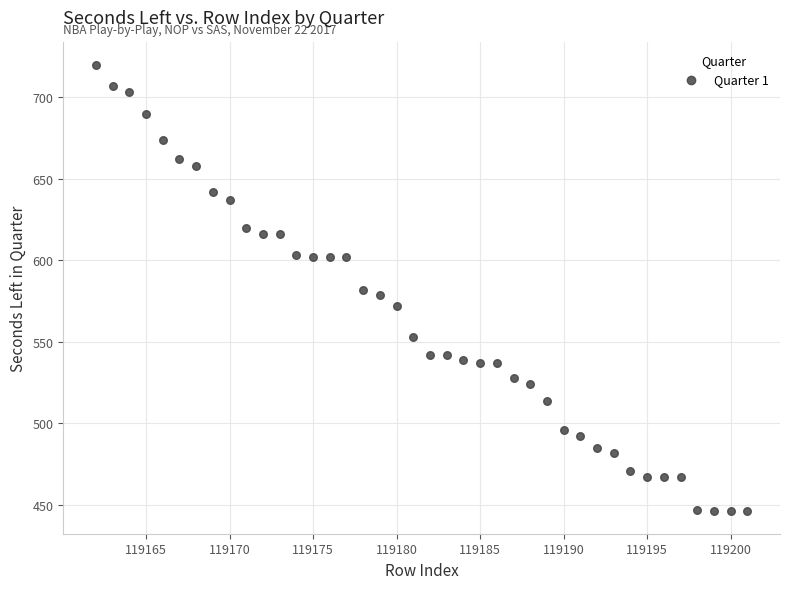

What is the range of Y values (max minus min)?

274